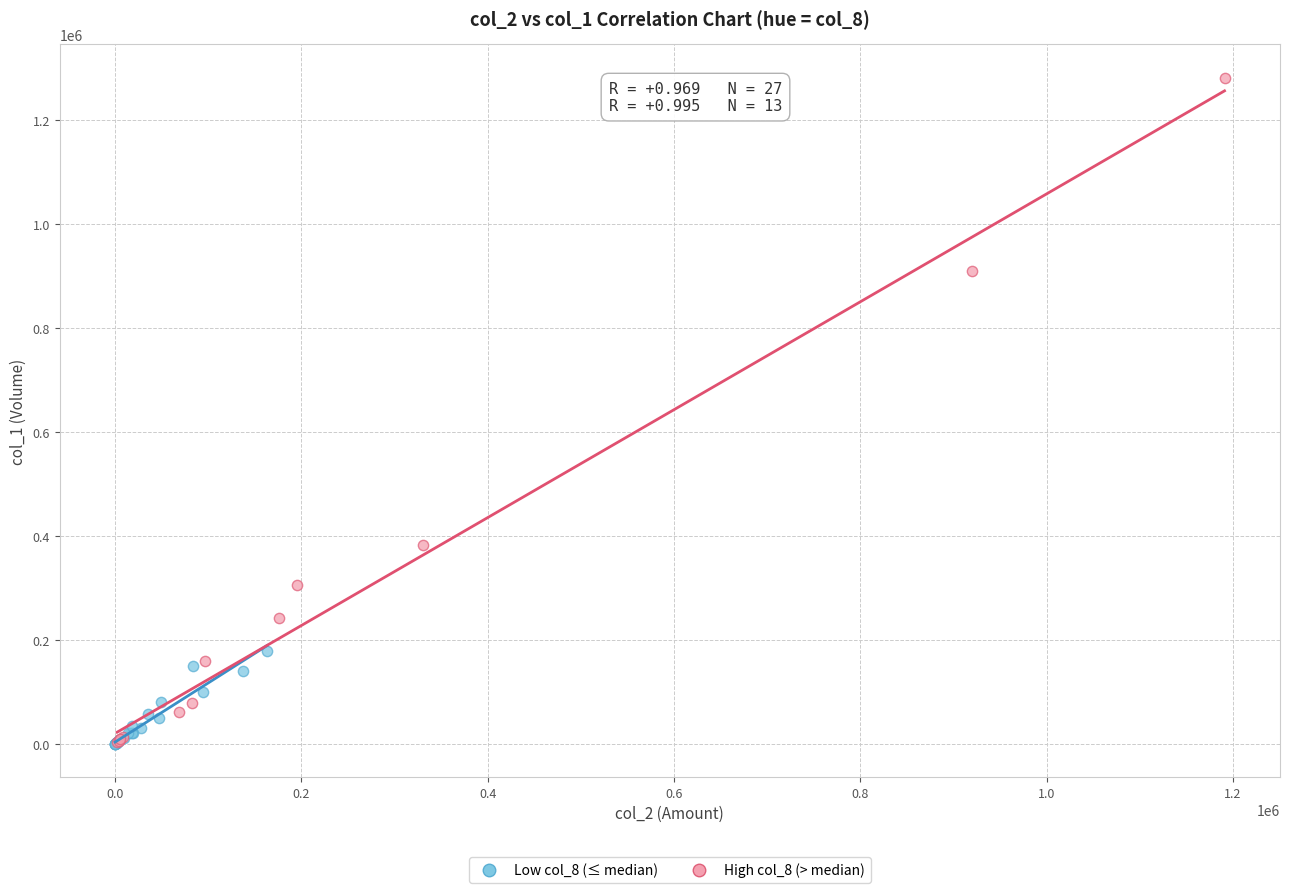

Which series has the largest Y range (max minus min)?

High col_8 (> median)